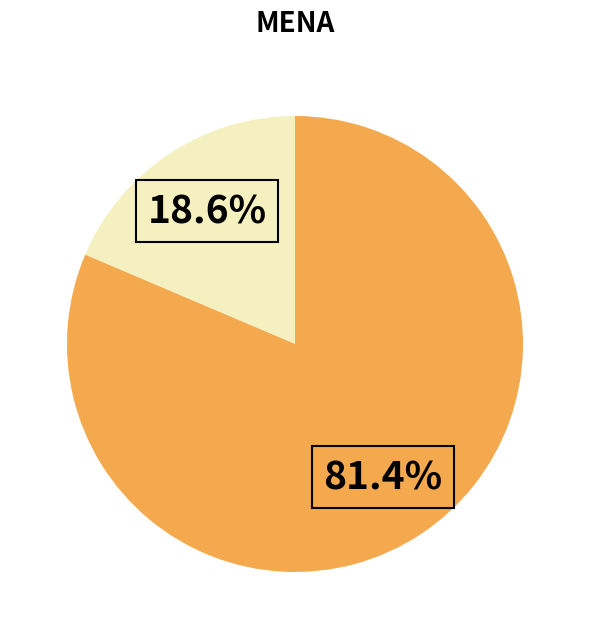

Is there any slice that represents more than half of the pie?

Yes